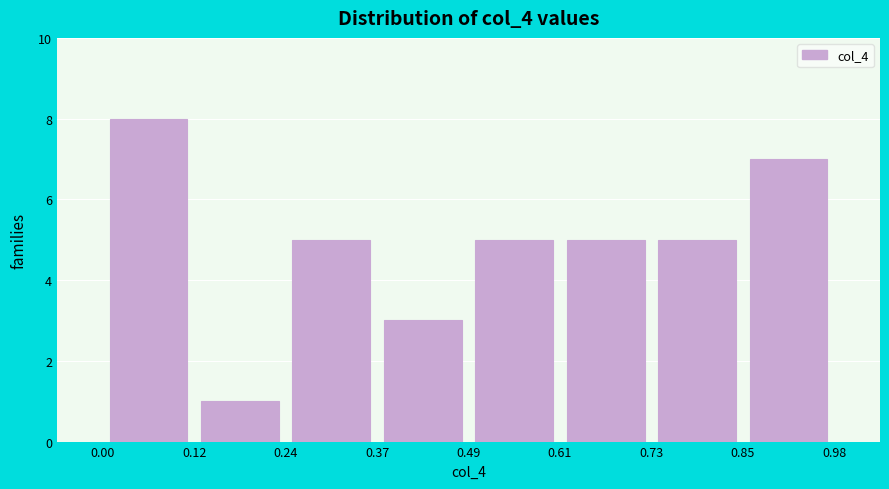

Reading left to right, transcribe this chart: for each bar, give the range it covers on the x-axis and its height. The values are not printed on the chart, so give them approximately, as read against the axis.

0.00 to 0.12: 8
0.12 to 0.24: 1
0.24 to 0.37: 5
0.37 to 0.49: 3
0.49 to 0.61: 5
0.61 to 0.73: 5
0.73 to 0.85: 5
0.85 to 0.98: 7